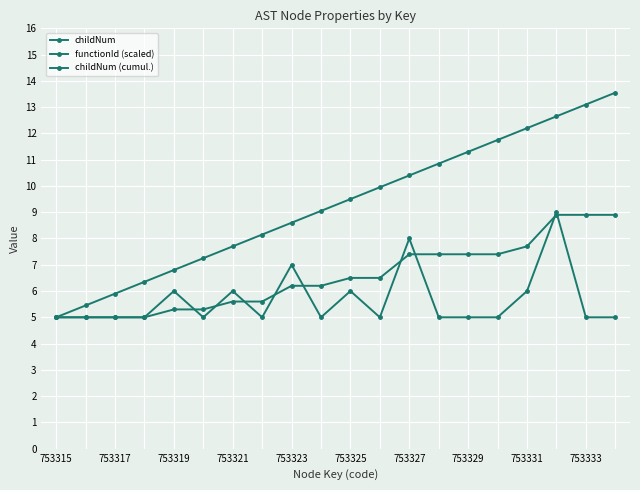

True or false: functionId (scaled) and childNum (cumul.) cross at least once.

False